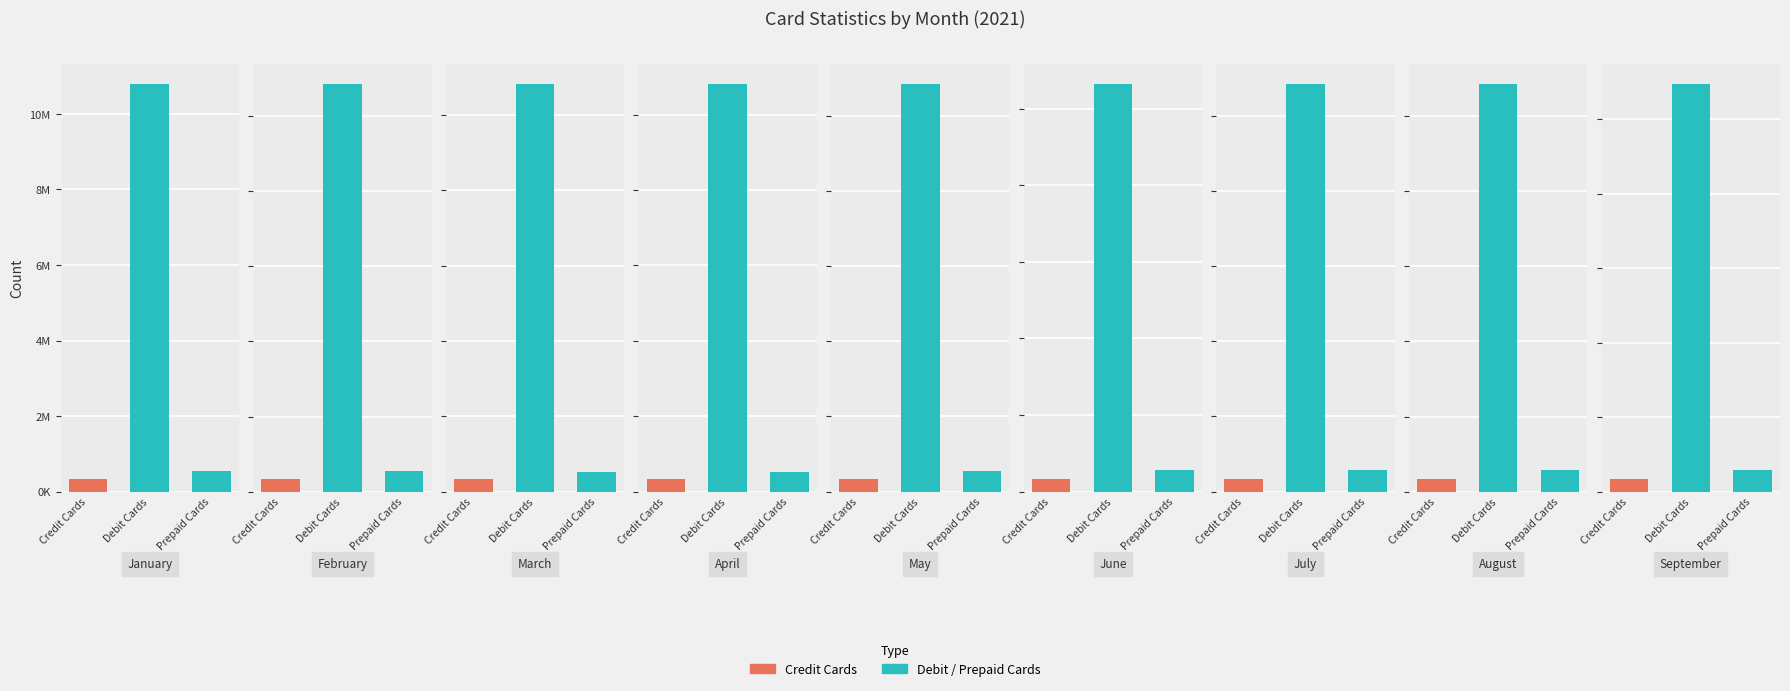

Reading left to right, transcribe all the data shown in this chart.

Credit Cards: January=337845	February=343302	March=324370	April=325926	May=325773	June=324131	July=324636	August=326064	September=327572
Debit Cards: January=10784740	February=10850720	March=10819988	April=10806890	May=10829748	June=10632008	July=10835545	August=10851251	September=10945284
Prepaid Cards: January=551088	February=556727	March=510458	April=519020	May=551216	June=560991	July=573742	August=581630	September=585246